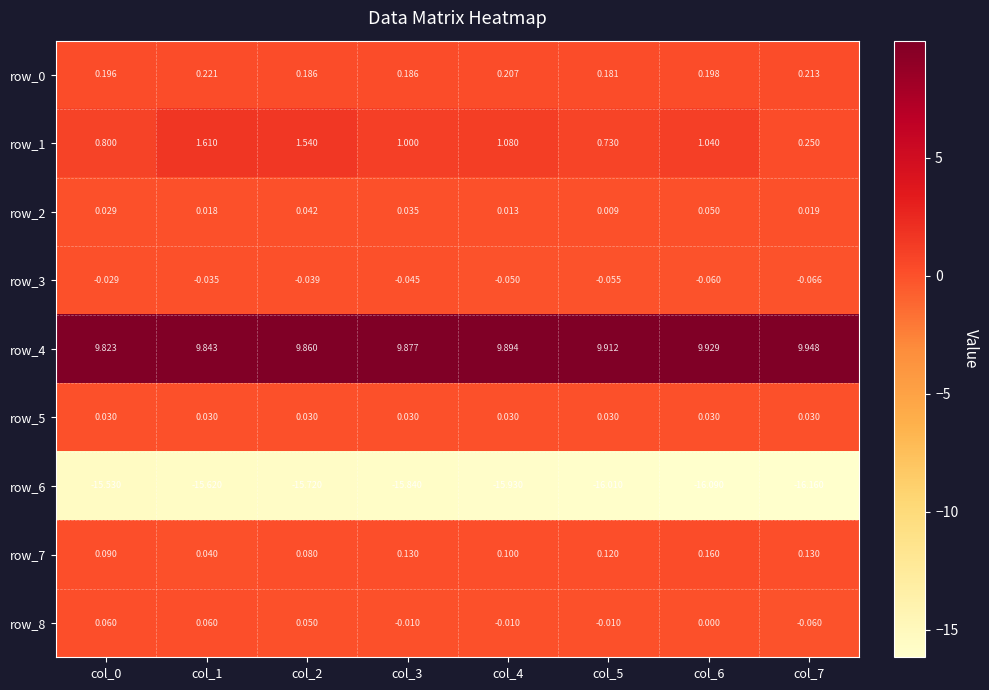

How many row_0 values are between 0 and 1?

8